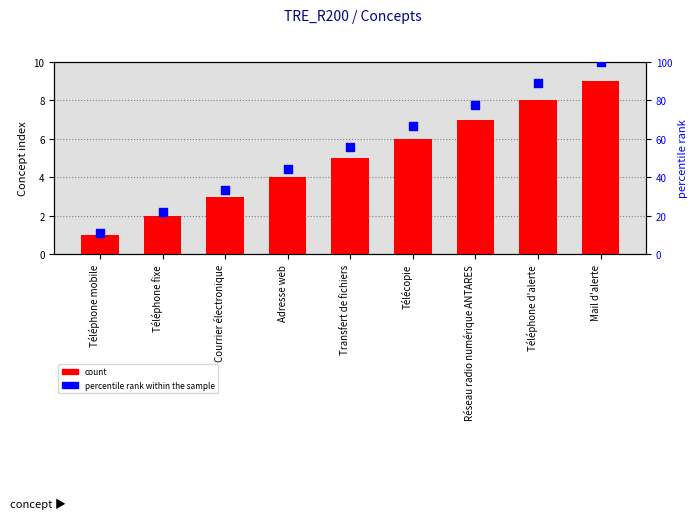

Is the value of percentile rank within the sample at Réseau radio numérique ANTARES greater than the value of count at Courrier électronique?

Yes